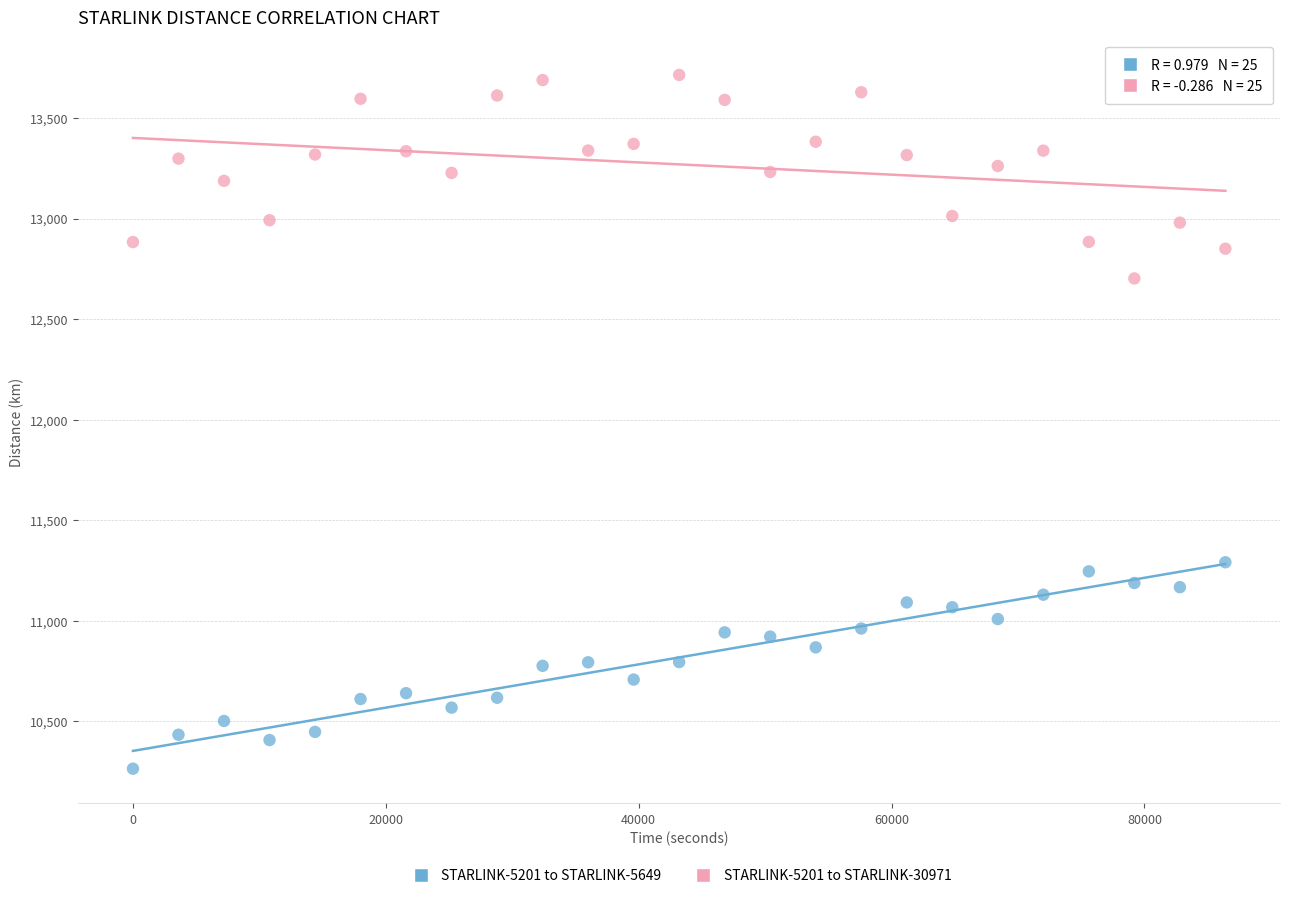

Which series reaches the minimum Y coordinate?

STARLINK-5201 to STARLINK-5649